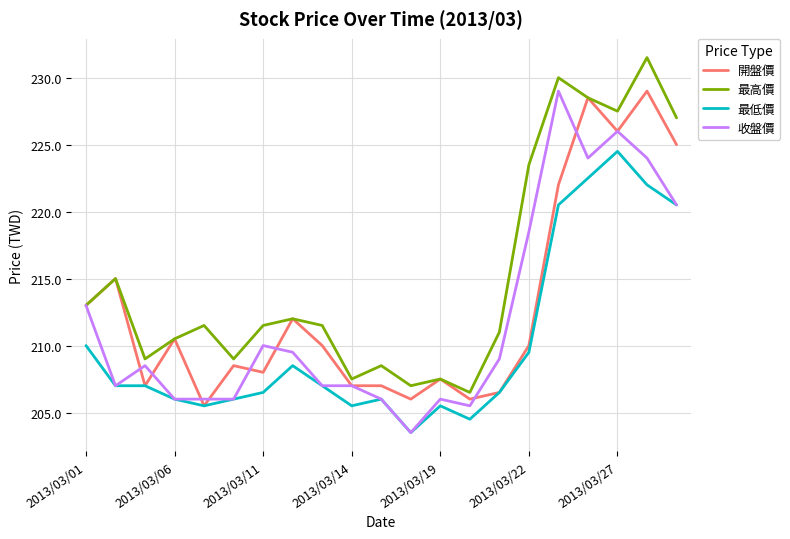

Rank the series by their average value, from highest to lowest.

最高價, 開盤價, 收盤價, 最低價